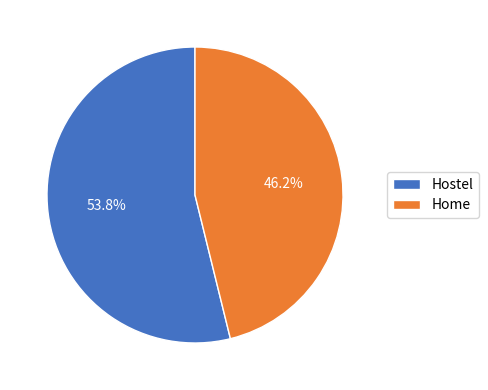

To the nearest percent, what is the difference between the Hostel and Home slice percentages?

8%